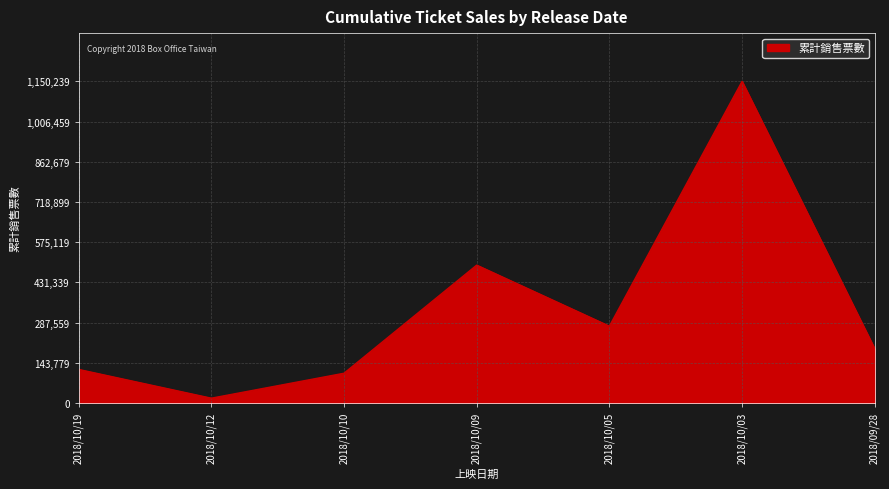

Between 2018/10/19 and 2018/10/10, which is larger?

2018/10/19